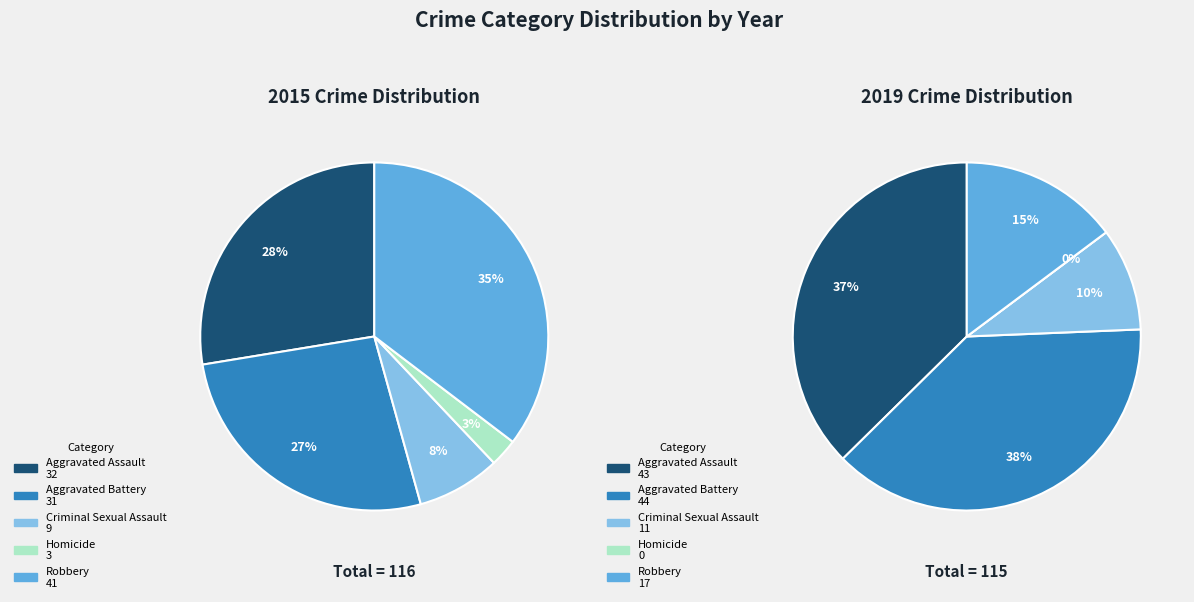

Between 4 and 2, which is larger?

4